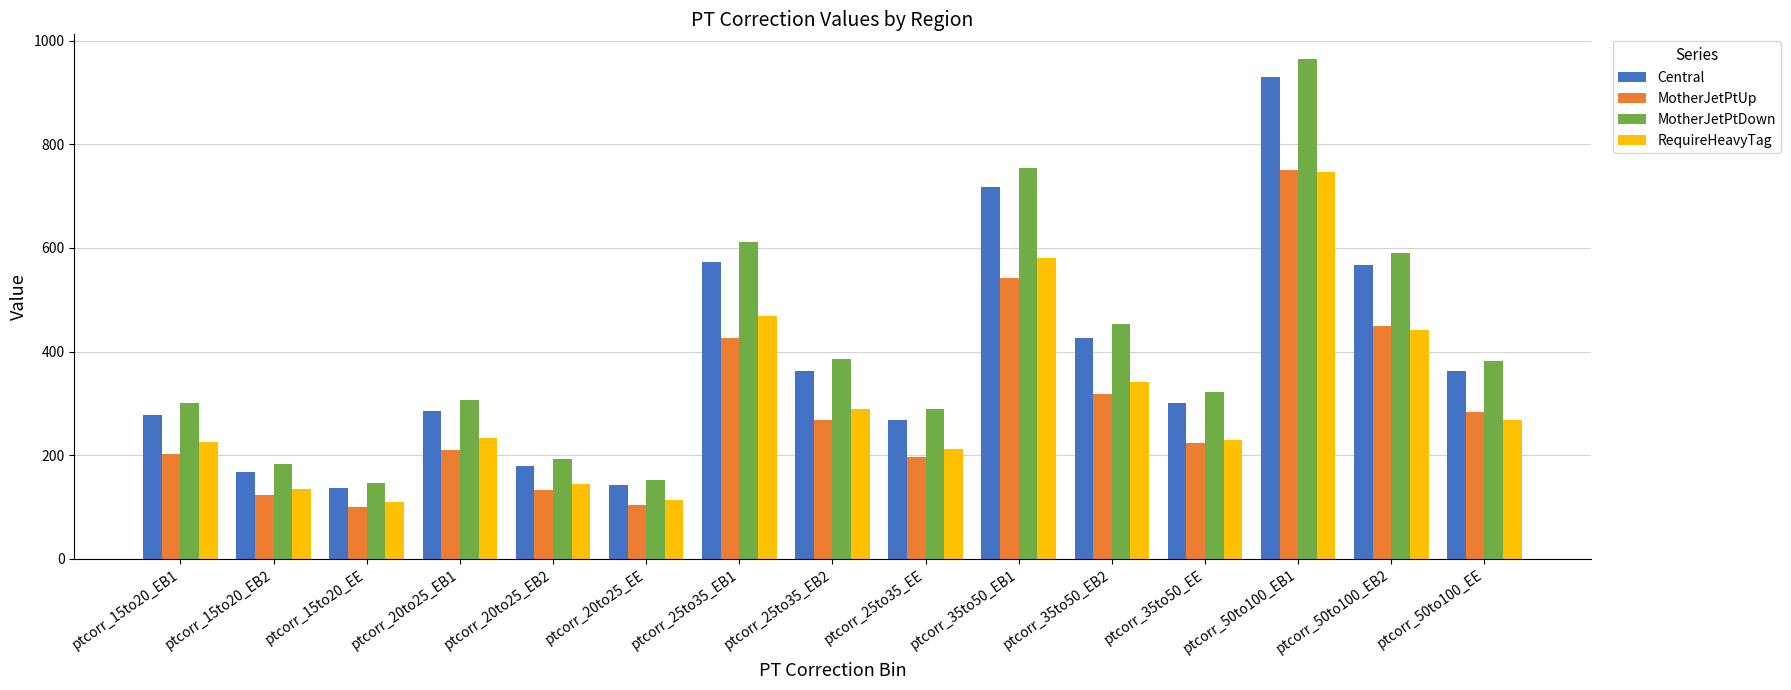

The value of MotherJetPtUp at ptcorr_35to50_EB1 is 542.6. True or false?

True